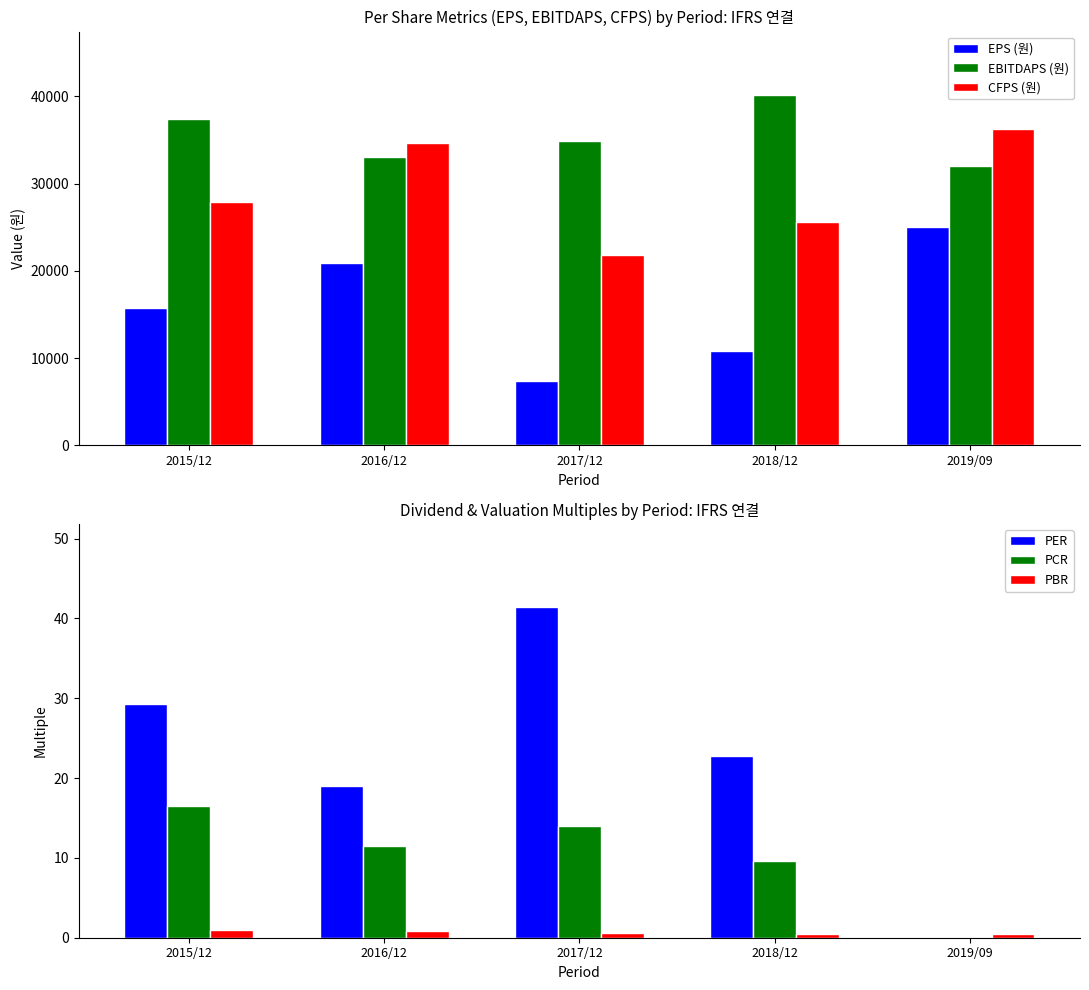

List the series in order of their peak value, lowest first.

PBR, PCR, PER, EPS (원), CFPS (원), EBITDAPS (원)